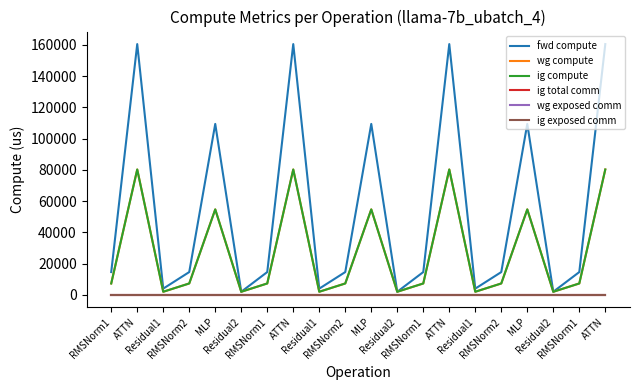

What is the difference between the second highest and second lowest values in the fwd compute series?

158495.5